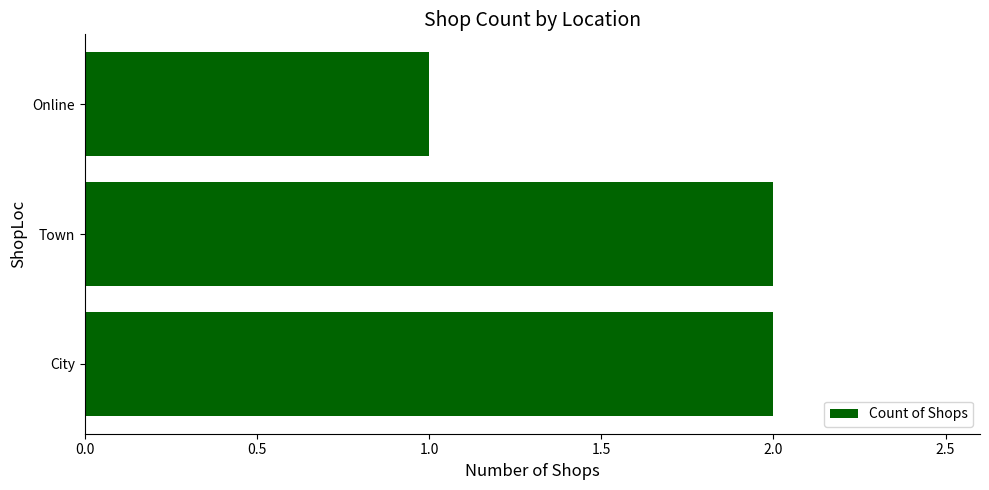

What is the maximum value shown in the chart?

2